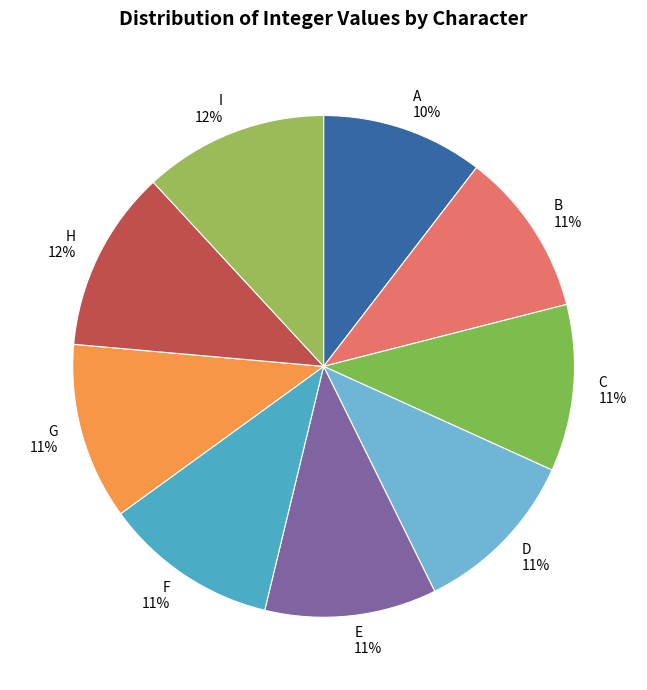

What is the ratio of the value at E to the value at A?

1.1